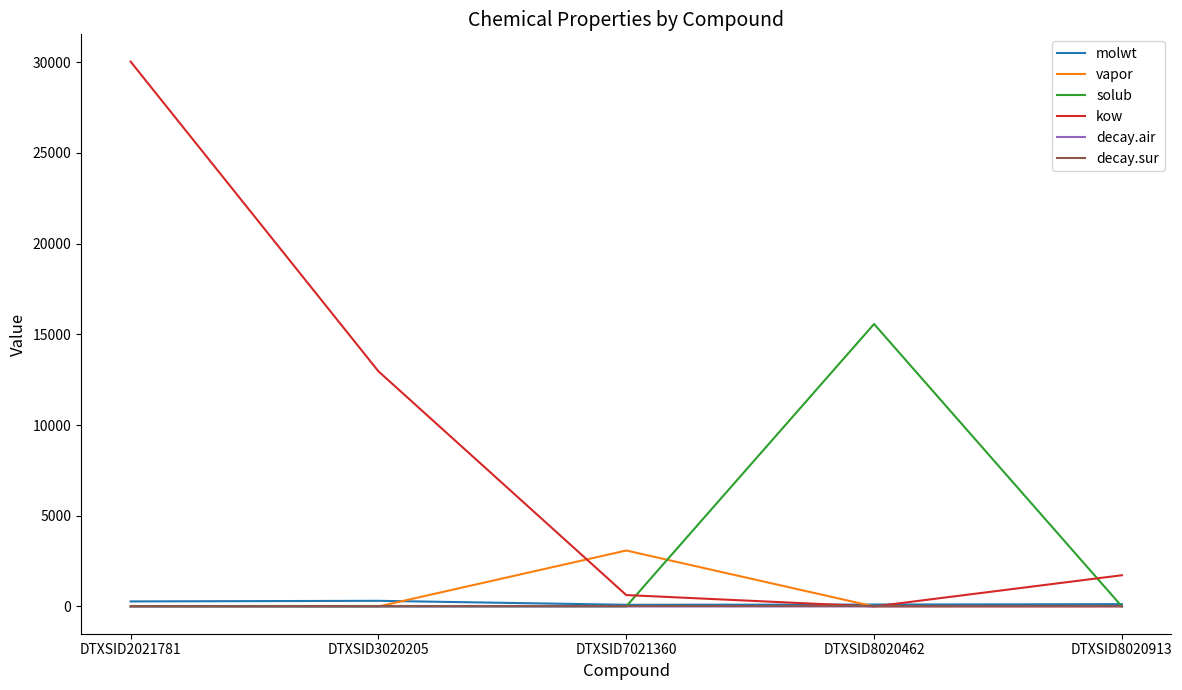

Count the number of categories in the chart.

5